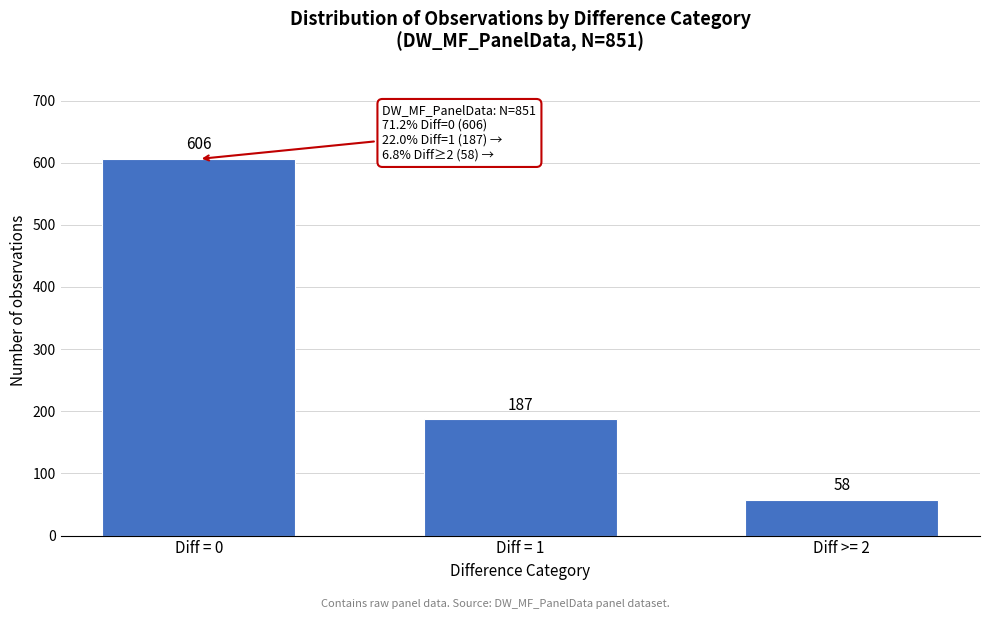

Reading left to right, what are all the values shown in this chart?

606	187	58